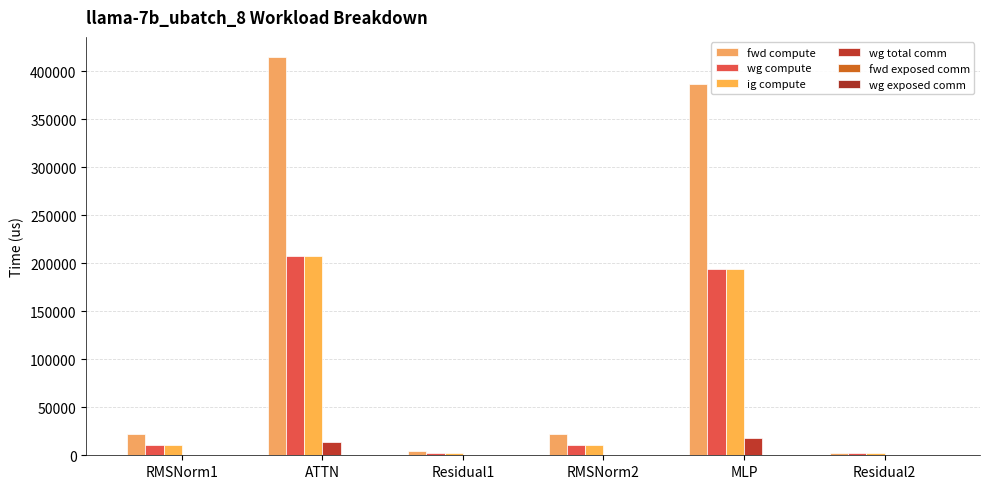

What is the maximum value for wg total comm?

17550.6